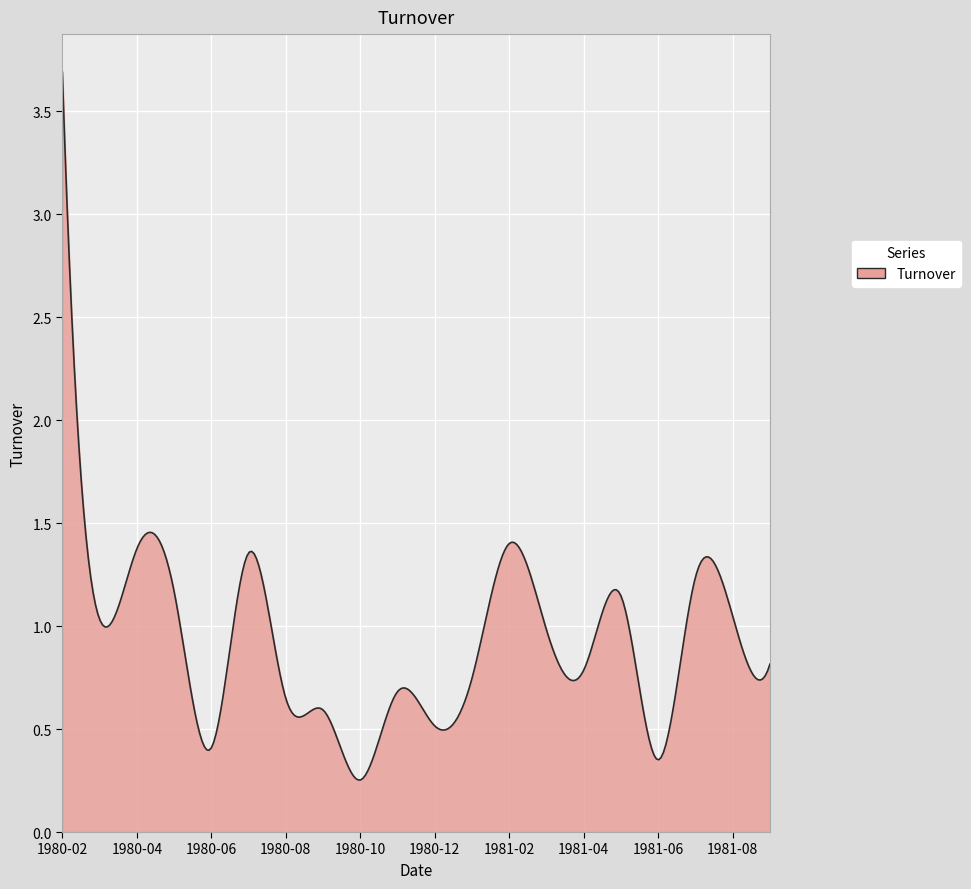

What is the greatest value displayed?

3.7